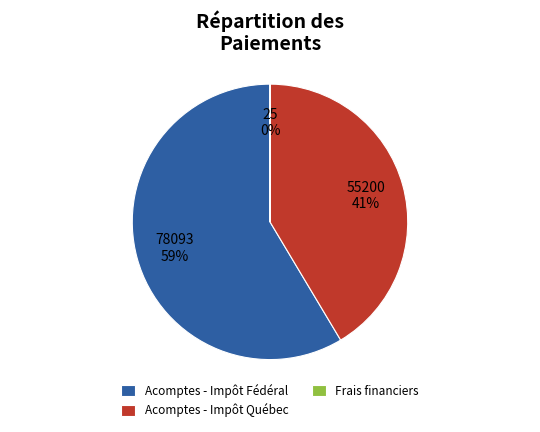

To the nearest percent, what percentage of the pie is Acomptes - Impôt Québec?

41%